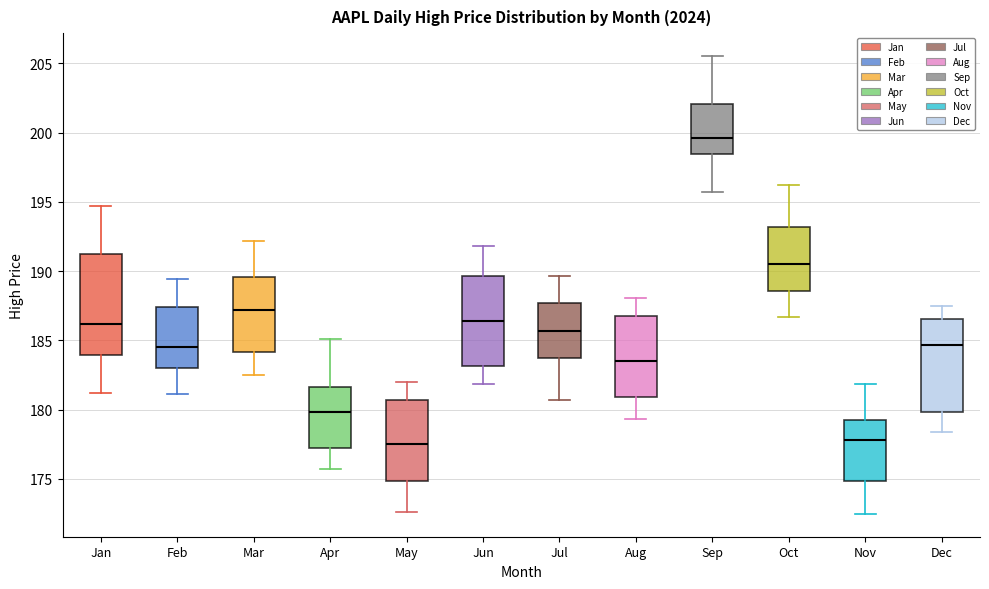

Reading left to right, transcribe this box plot: for each box, give where its median line is, the range the box spans, and where its two whiskers end, as read against the y-axis. The values are not printed on the chart, so give them approximately, as read against the axis.

Jan: median 186.0, box 184.0 to 191.0, whiskers 181.0 to 194.5
Feb: median 184.5, box 183.0 to 187.5, whiskers 181.0 to 189.5
Mar: median 187.0, box 184.0 to 189.5, whiskers 182.5 to 192.0
Apr: median 180.0, box 177.0 to 181.5, whiskers 175.5 to 185.0
May: median 177.5, box 175.0 to 180.5, whiskers 172.5 to 182.0
Jun: median 186.5, box 183.0 to 189.5, whiskers 182.0 to 192.0
Jul: median 185.5, box 183.5 to 187.5, whiskers 180.5 to 189.5
Aug: median 183.5, box 181.0 to 187.0, whiskers 179.5 to 188.0
Sep: median 199.5, box 198.5 to 202.0, whiskers 195.5 to 205.5
Oct: median 190.5, box 188.5 to 193.0, whiskers 186.5 to 196.0
Nov: median 178.0, box 175.0 to 179.0, whiskers 172.5 to 182.0
Dec: median 184.5, box 180.0 to 186.5, whiskers 178.5 to 187.5